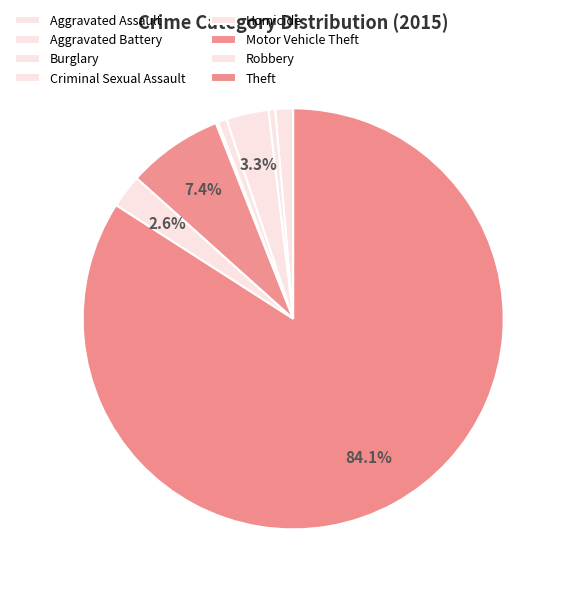

What is the ratio of the value at Burglary to the value at Motor Vehicle Theft?

0.4